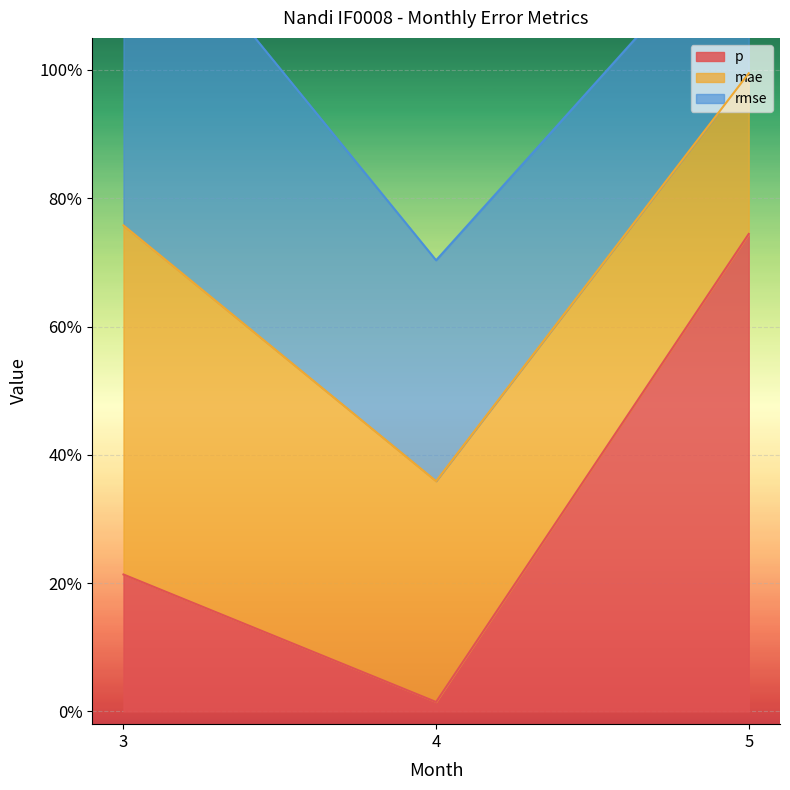

What is the value of the p point at the 1st from the left?

0.2